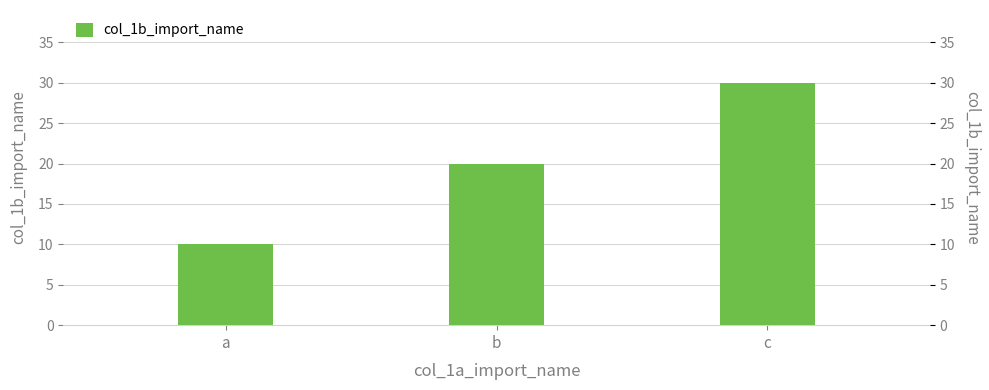

What is the value of the 2nd bar from the left?

20